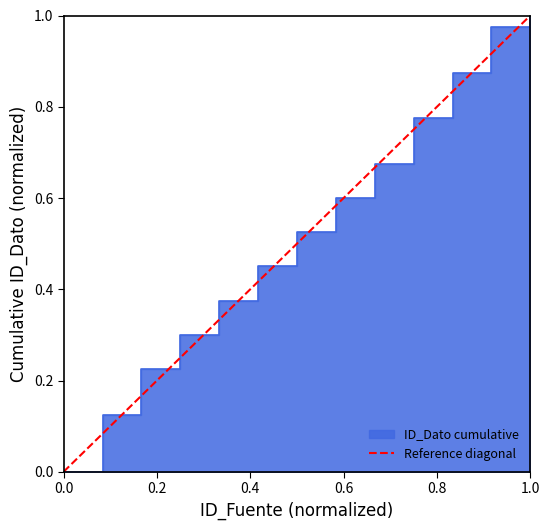

True or false: the data shows 0 at 0.0.

True